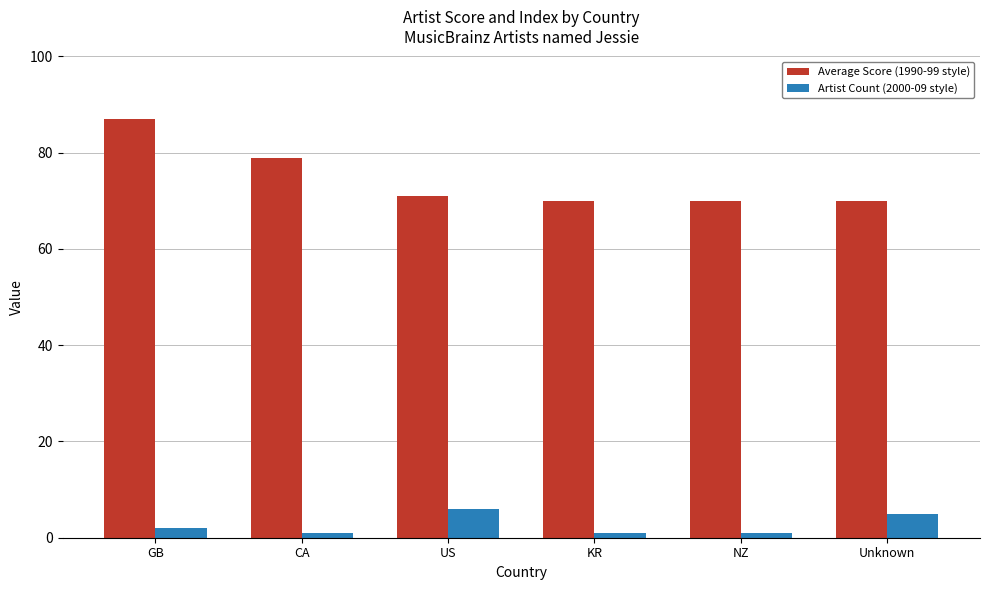

What is the label of the 6th bar from the right?

GB